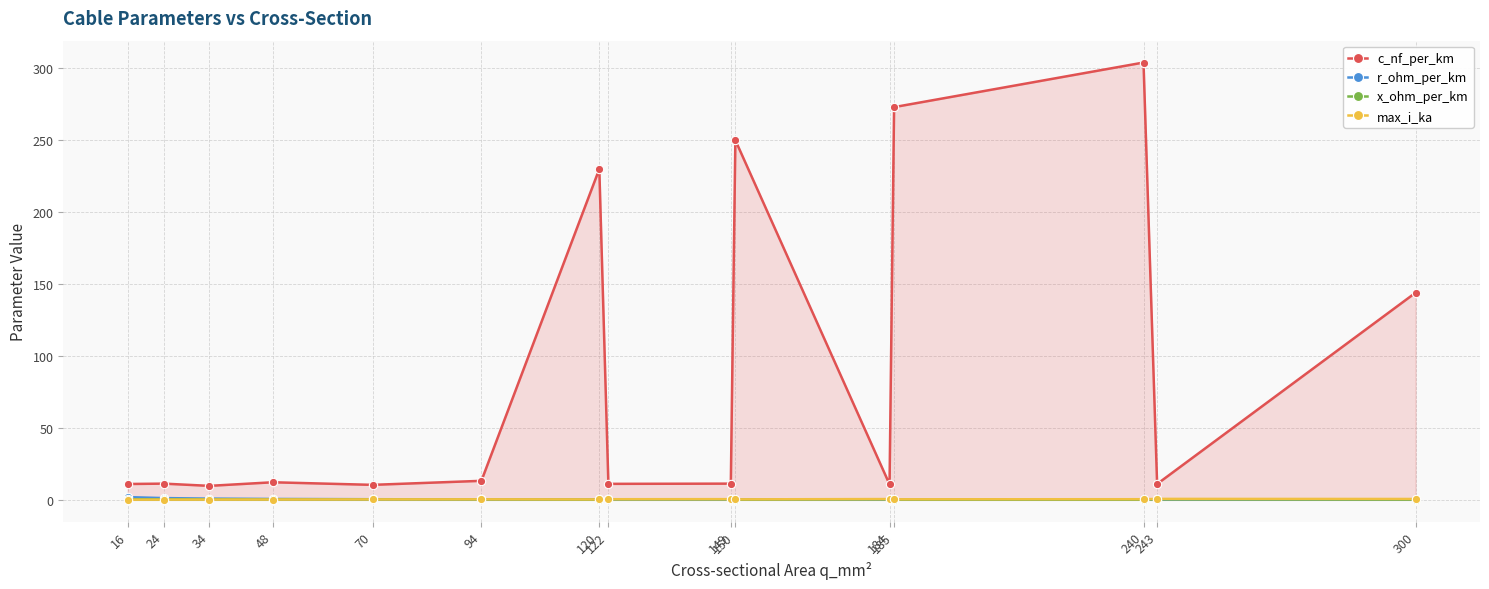

At which category does x_ohm_per_km reach its first local valley?

24